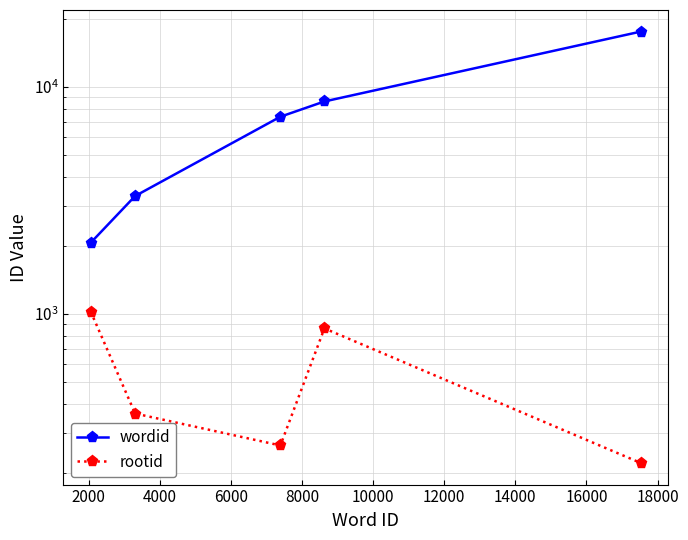

List the labels in order of rootid value, smallest first.

8000, 4000, 2000, 6000, 0